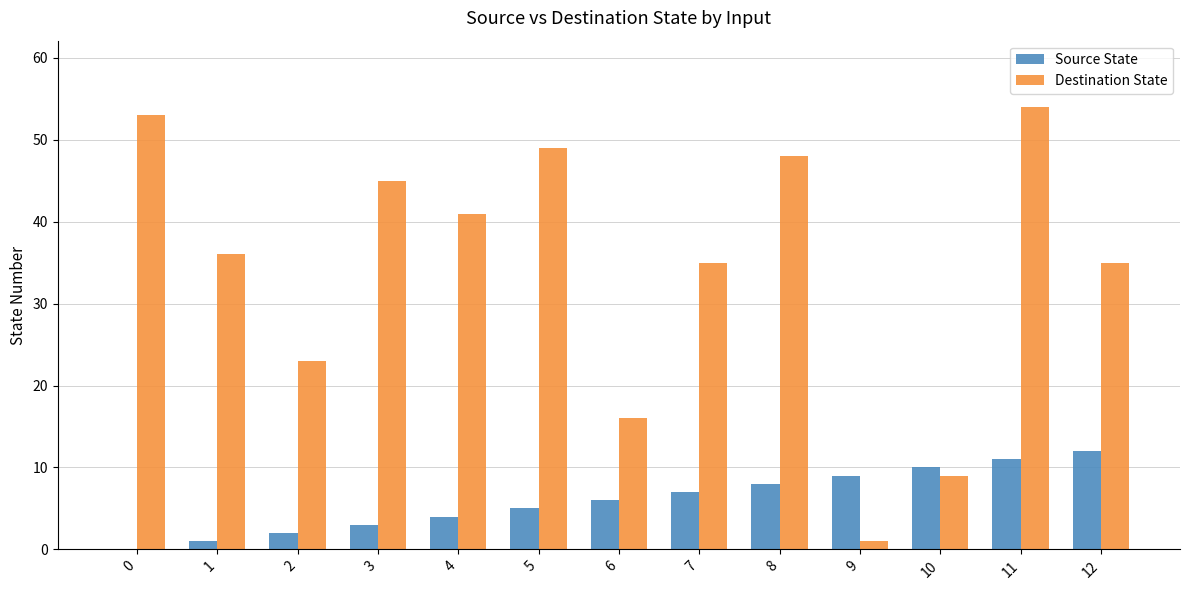

At which category does the chart reach its peak across all series?

11